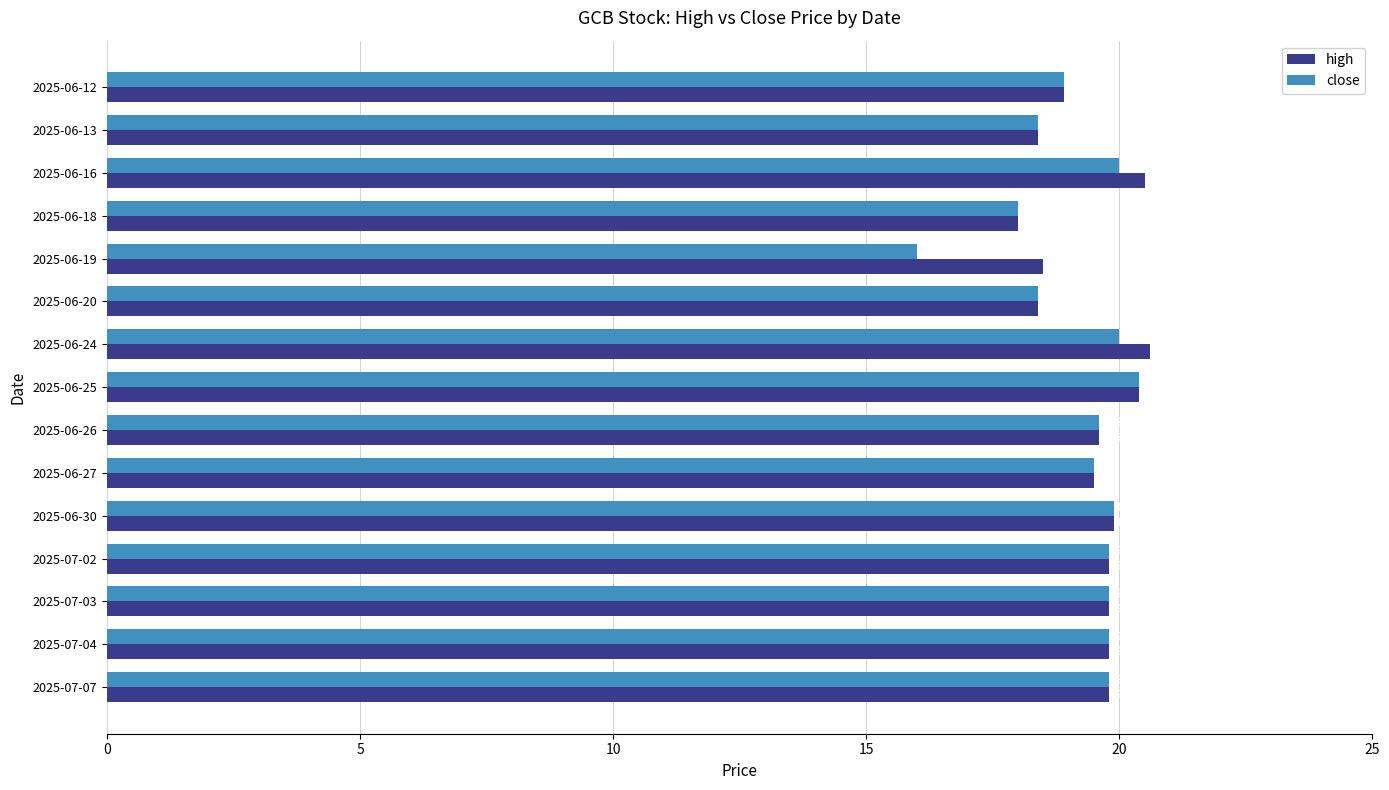

The close series shows 18.4 at 2025-06-13. True or false?

True